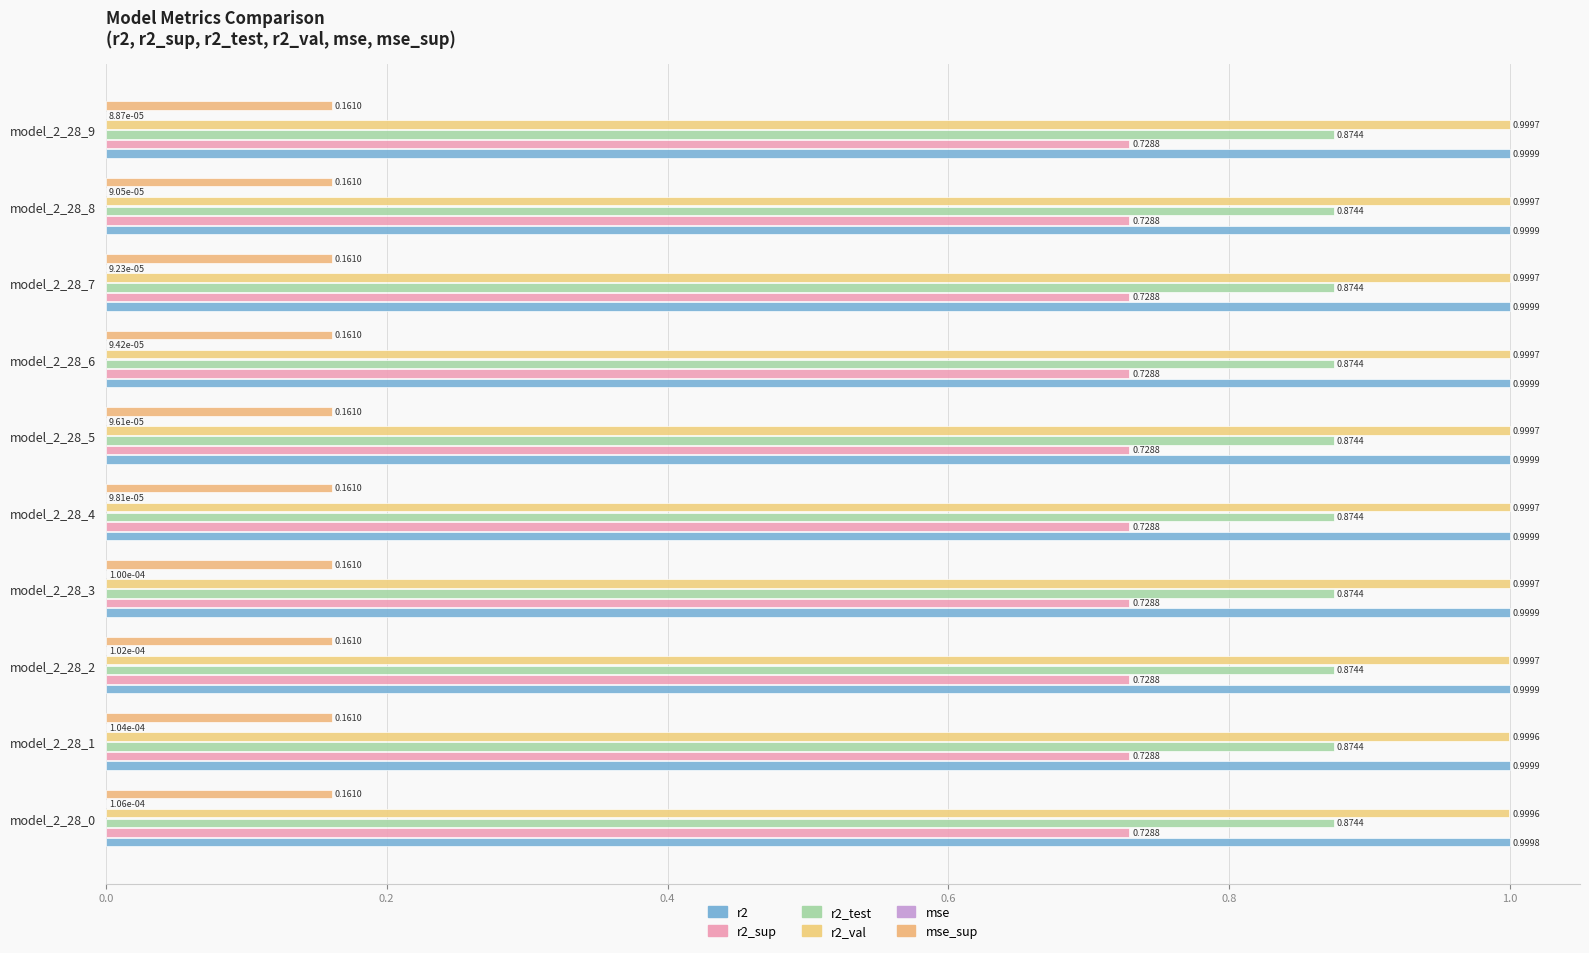

How many distinct data groups are displayed?

6